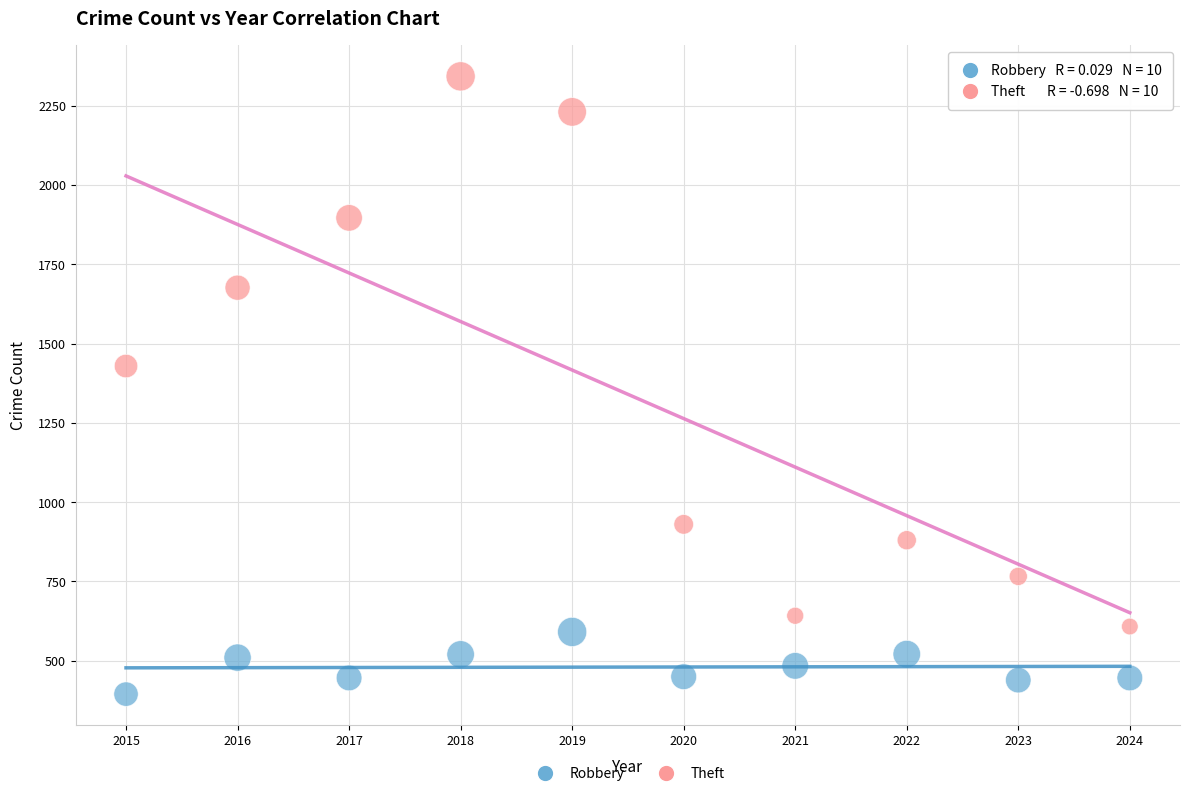

Which series has the largest Y range (max minus min)?

Theft